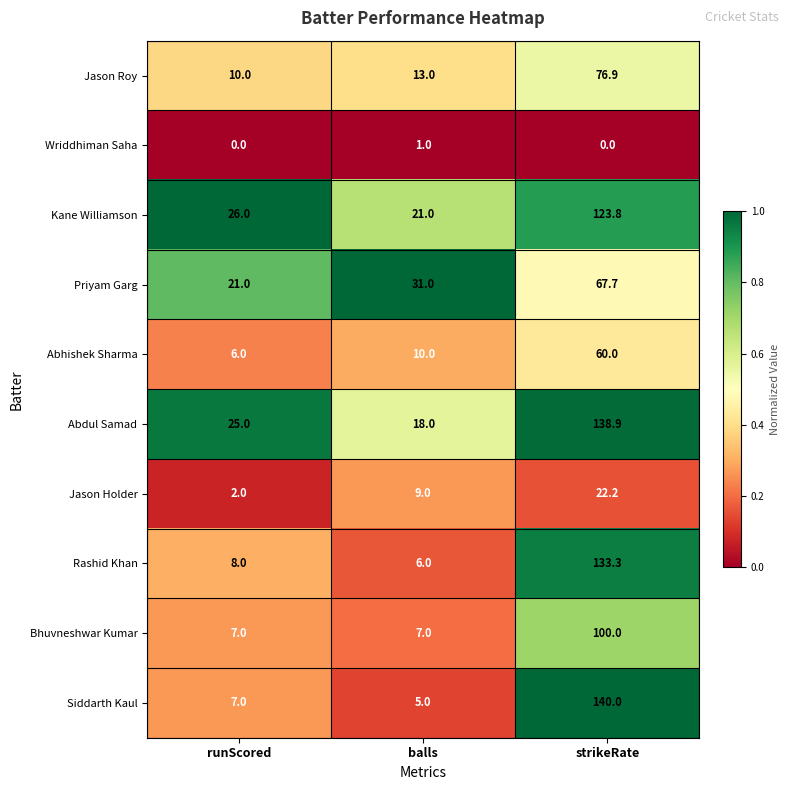

What is the sum of all Rashid Khan values?

147.3